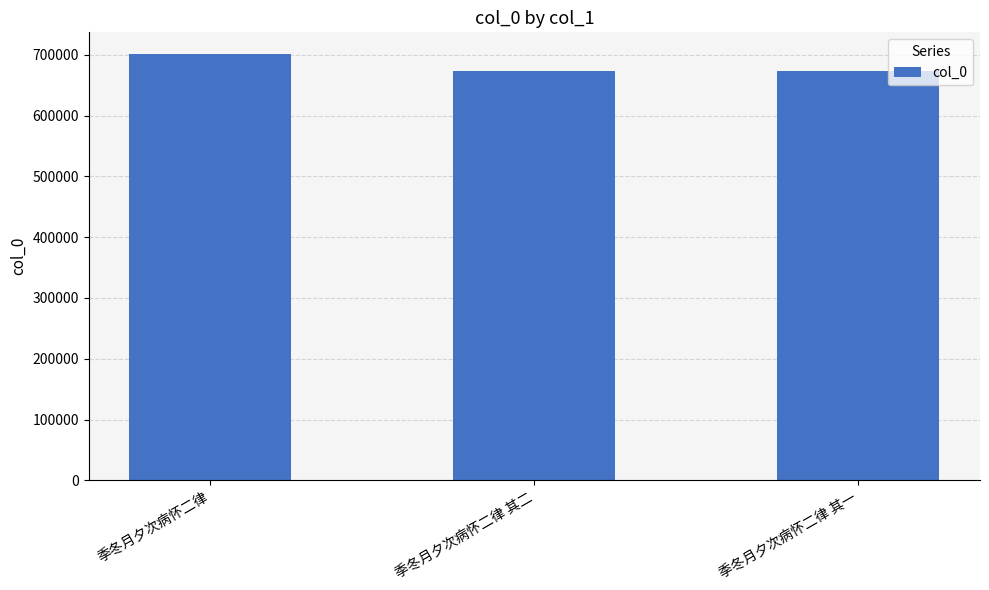

True or false: the data shows 235747 at 季冬月夕次病怀二律.

False